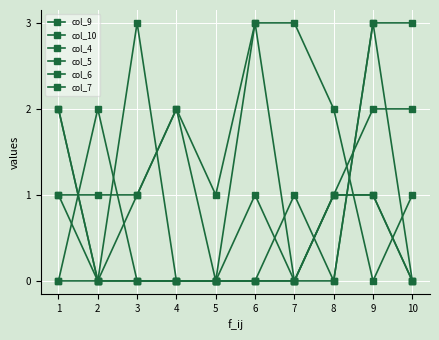

Count the number of data series in this chart.

6